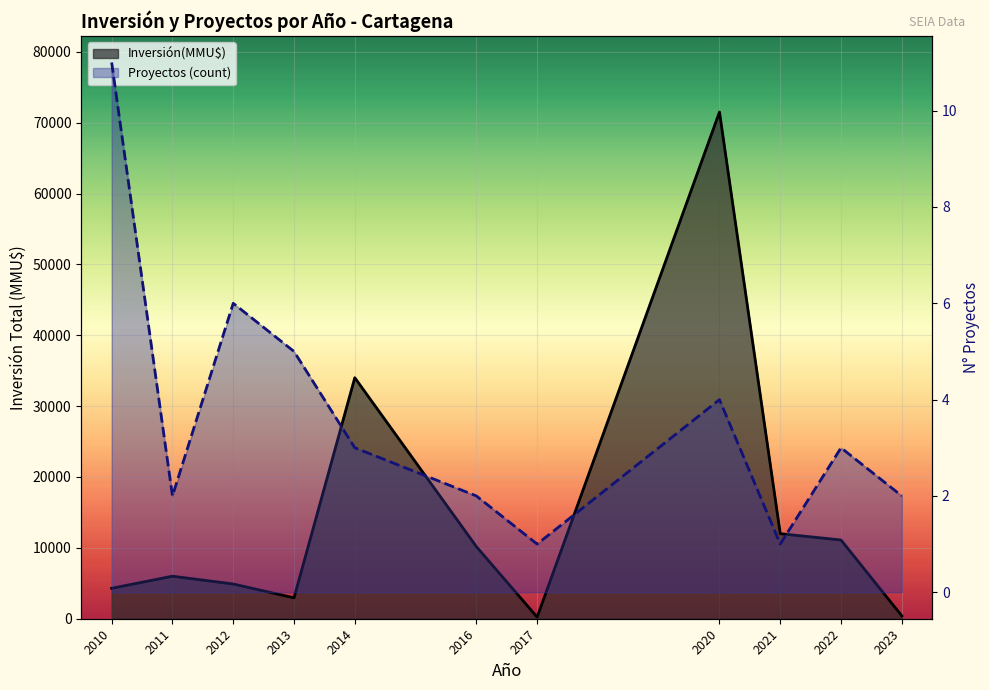

What are all the series names shown in the legend?

Inversión(MMU$), Proyectos (count)